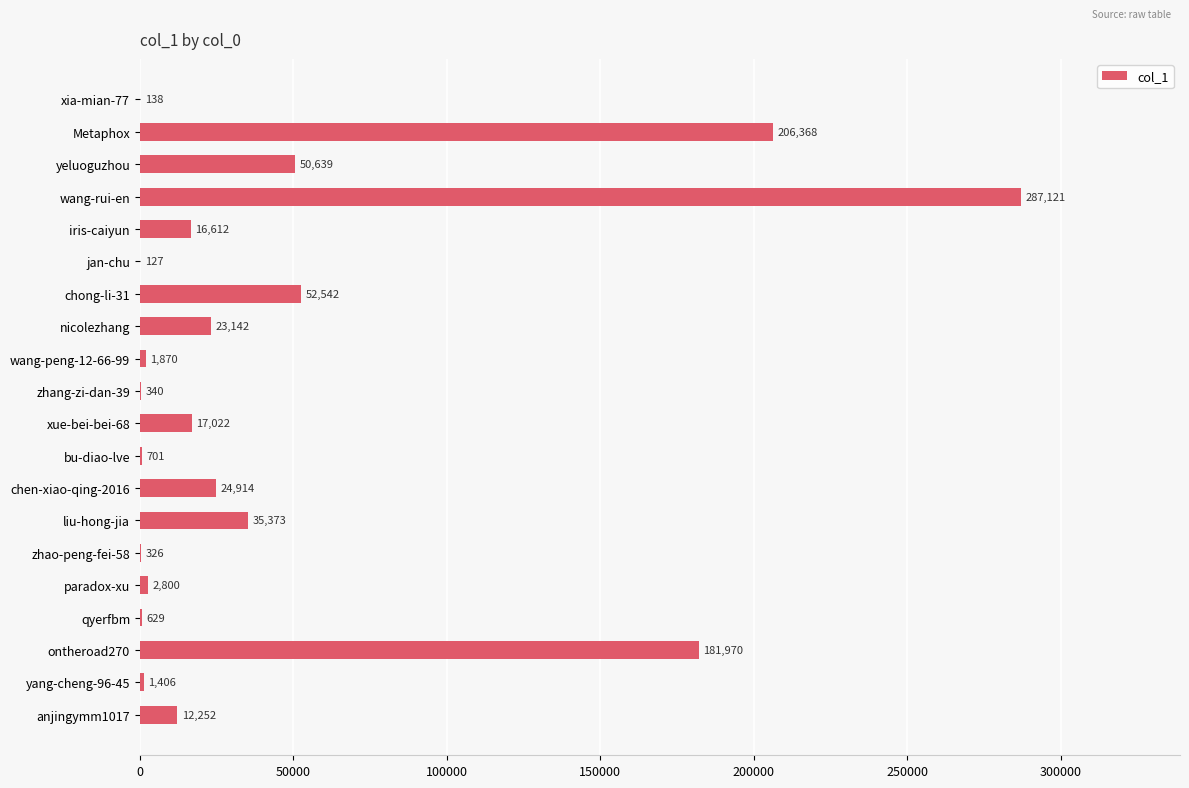

What is the sum of all values?

916292